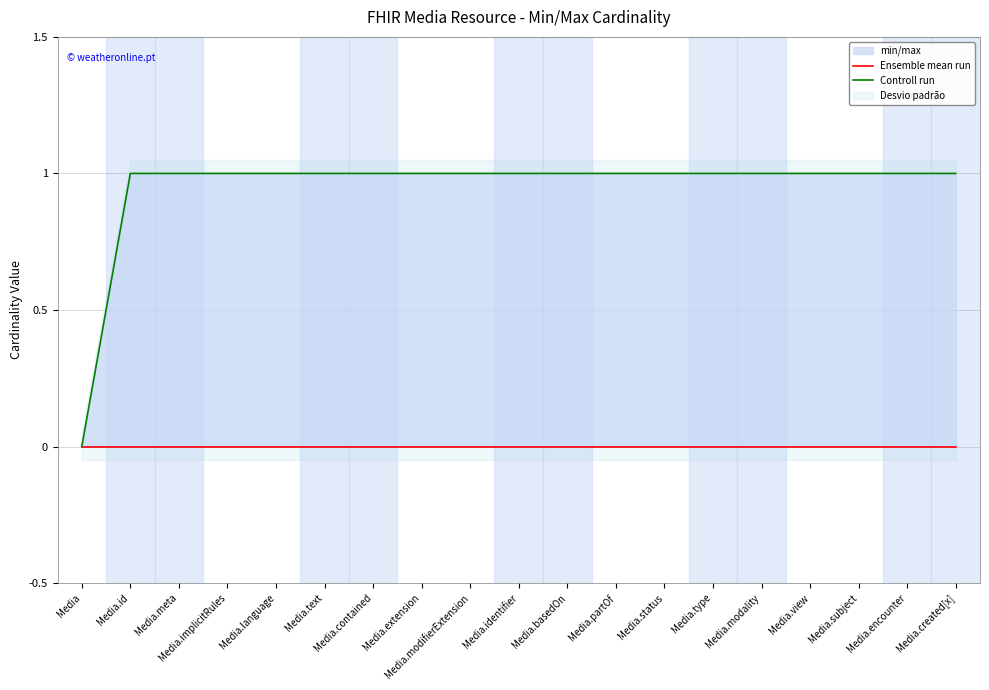

True or false: Ensemble mean run and Controll run cross at least once.

False